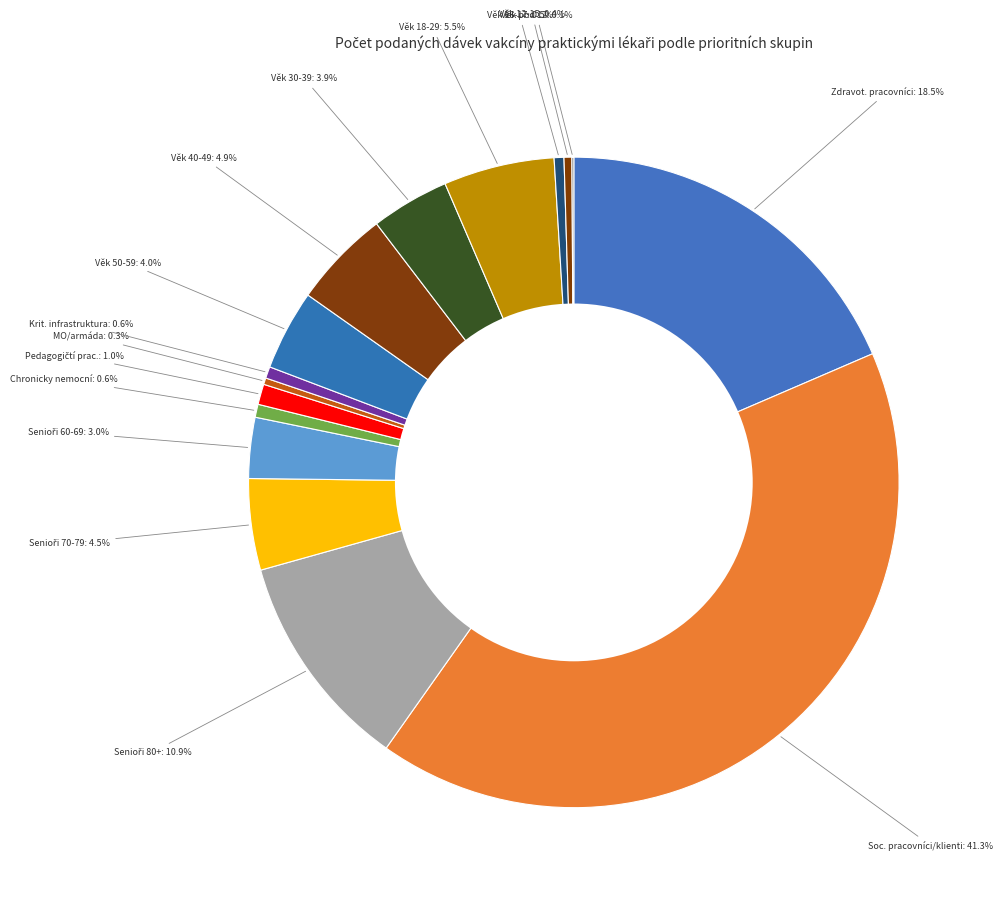

What percentage do Zdravot. pracovníci and Věk 40-49 together represent?

23.4%